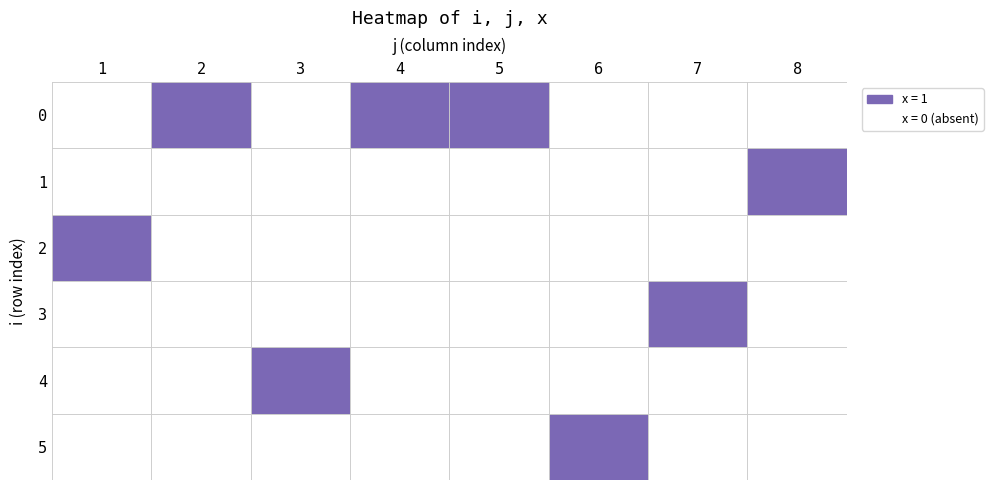

Which has a higher value, 6 or 4?

4